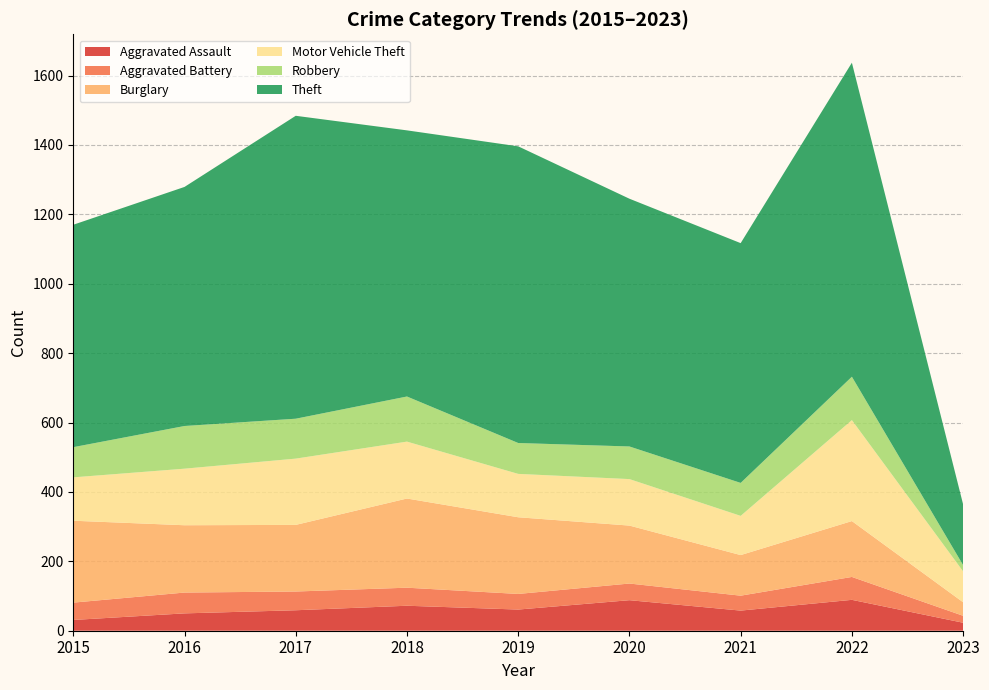

Reading left to right, extract all data points from this chart.

Aggravated Assault: 31	50	59	72	61	88	58	89	23
Aggravated Battery: 50	60	54	52	45	48	43	66	20
Burglary: 236	194	192	257	221	167	117	161	39
Motor Vehicle Theft: 125	163	191	164	125	134	113	291	89
Robbery: 87	123	115	130	89	94	95	125	18
Theft: 641	689	873	767	855	714	691	905	175